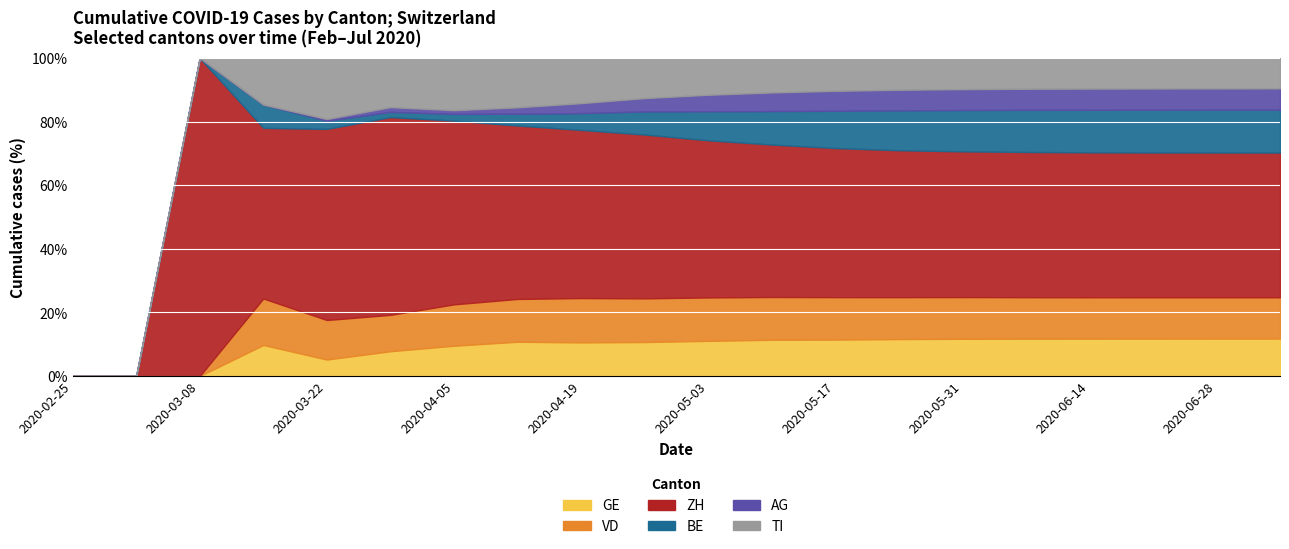

At which label does VD first exceed 420?

2020-05-10